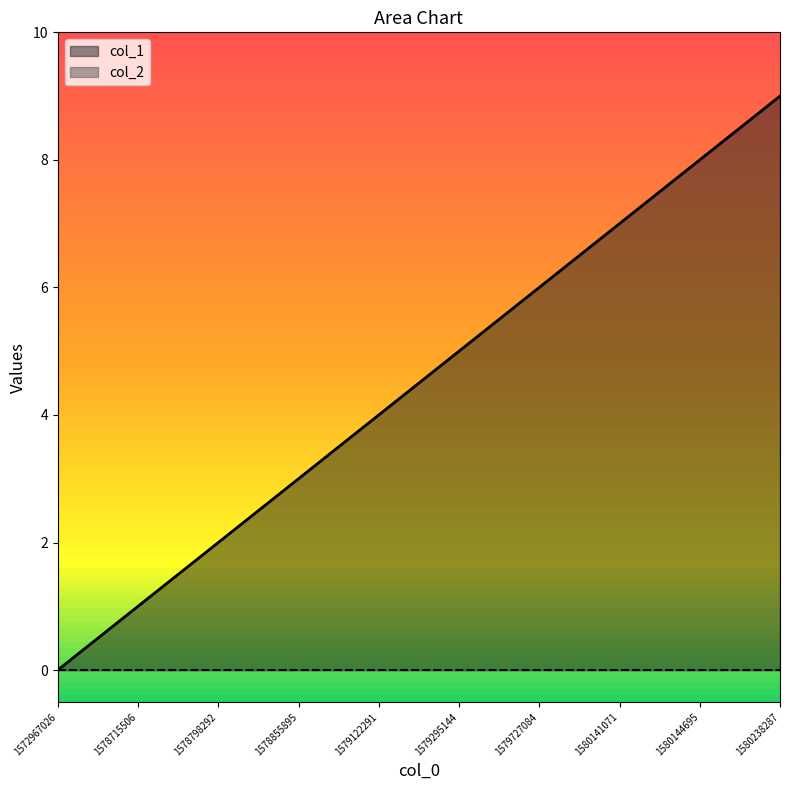

Approximately how many times larger is the value at 1580141071 compared to 1580144695?

0.9